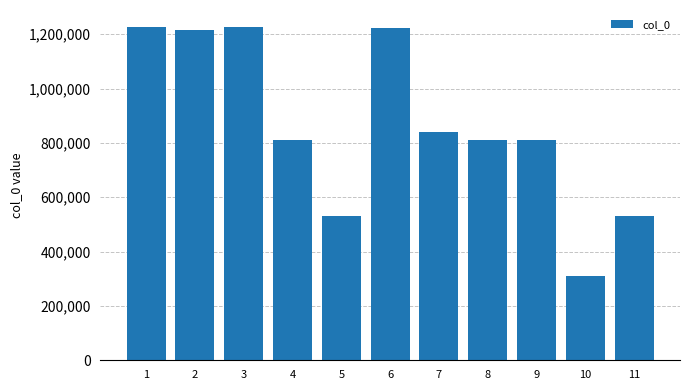

At which category does the chart reach its minimum across all series?

10